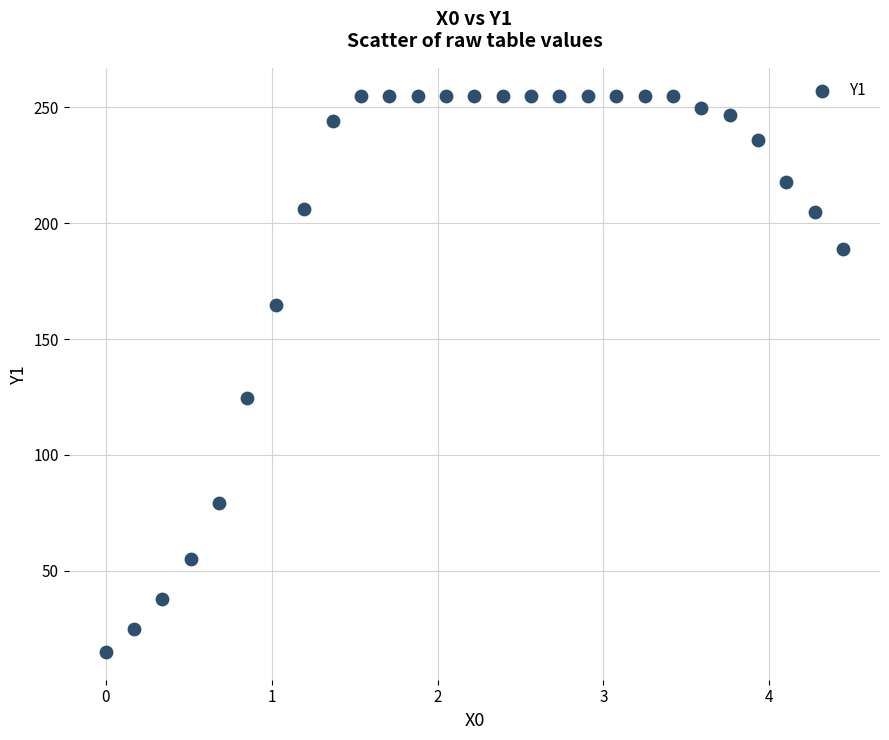

What is the range of X values (max minus min)?

4.4